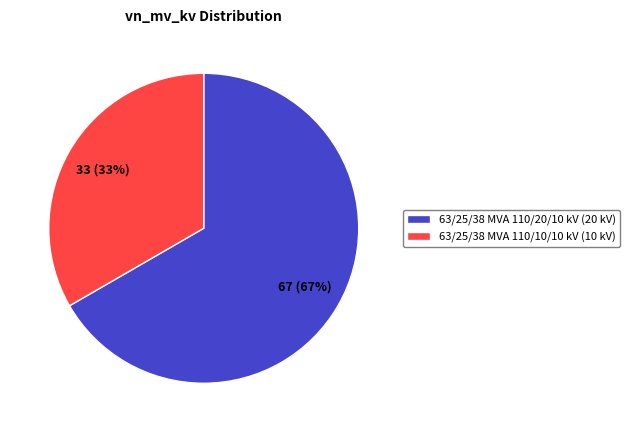

Which category has the biggest portion of the pie?

63/25/38 MVA 110/20/10 kV